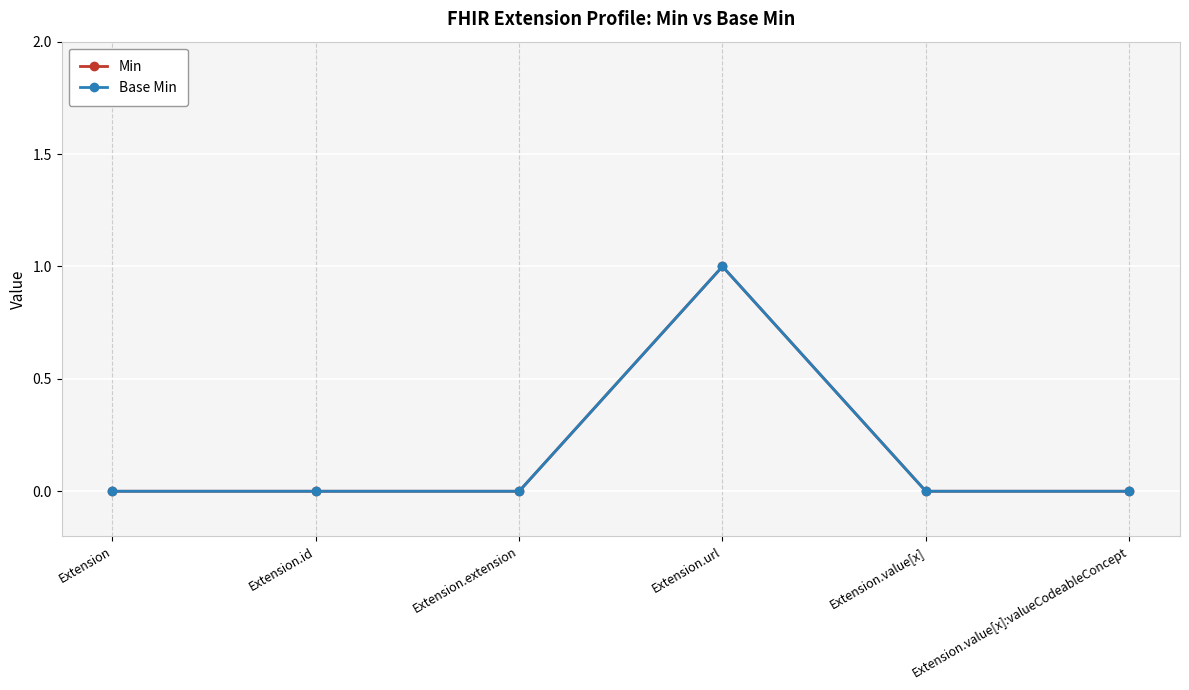

Reading right to left, extract all data points from this chart.

Min: 0	0	1	0	0	0
Base Min: 0	0	1	0	0	0